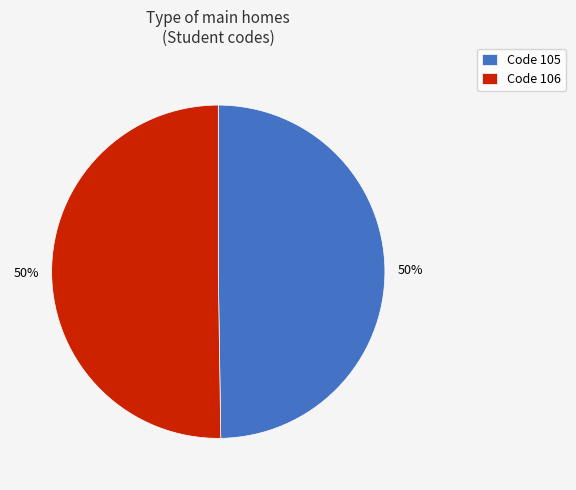

Combined, do Code 105 and Code 106 account for over 50%?

Yes